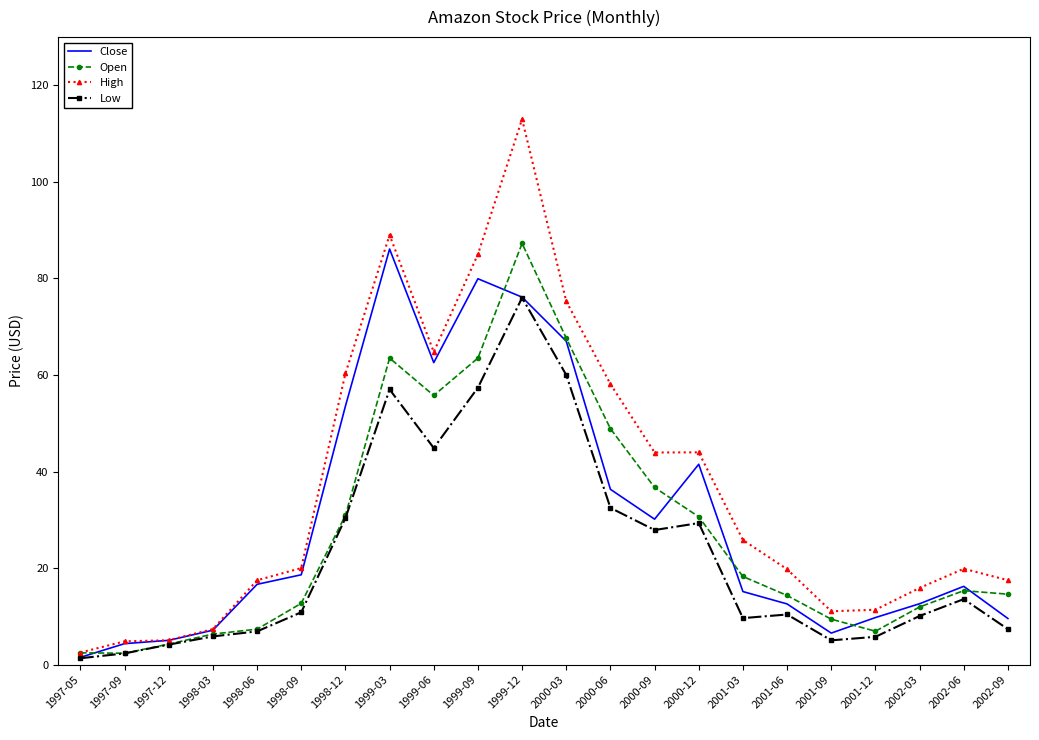

What value does the Close series have at 2001-06?

12.6